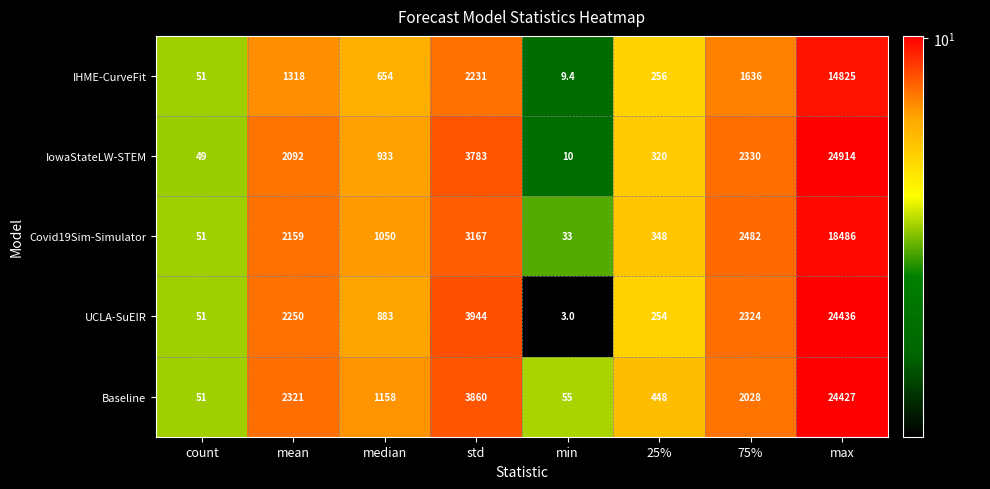

True or false: UCLA-SuEIR has a value of 3976.0 at mean.

False